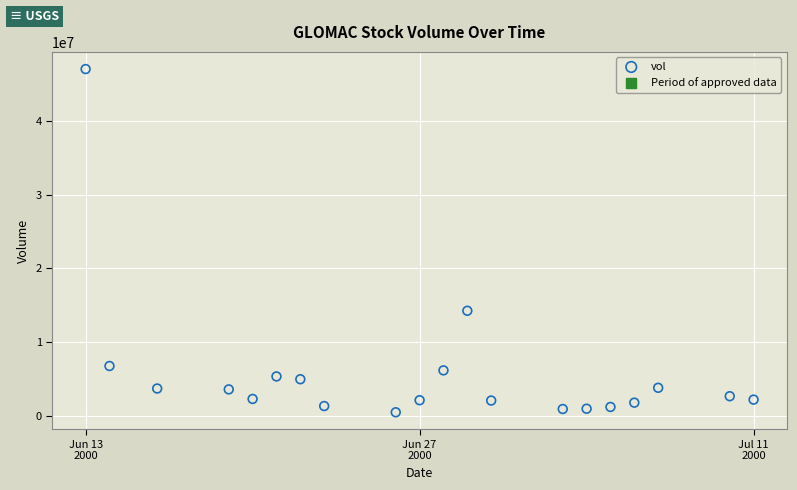

What Y value in the scatter plot is closest to 23775410?

14253638